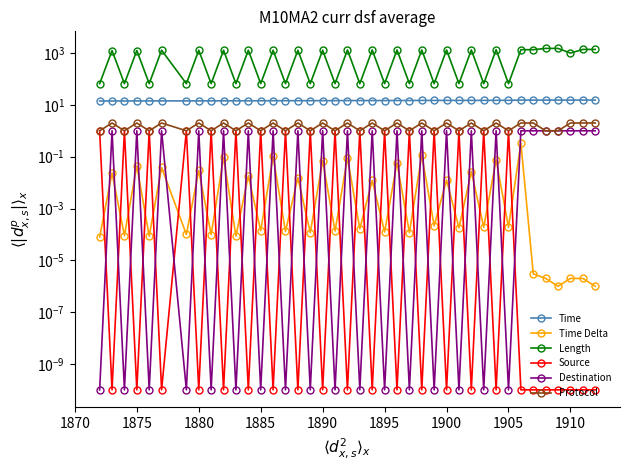

How many categories are shown in the chart?

40